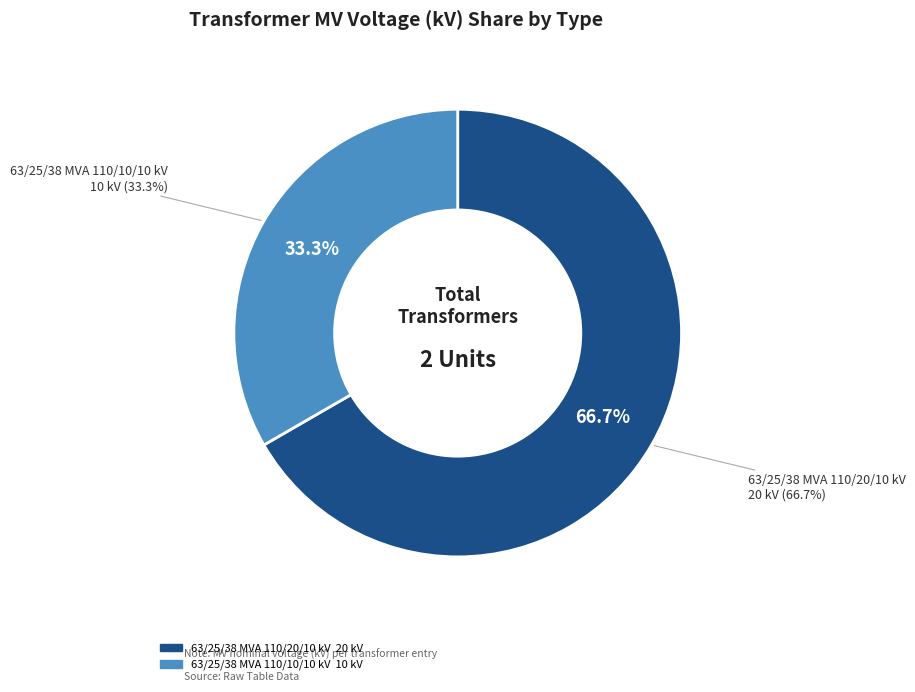

To the nearest percent, what is the average slice percentage?

50%